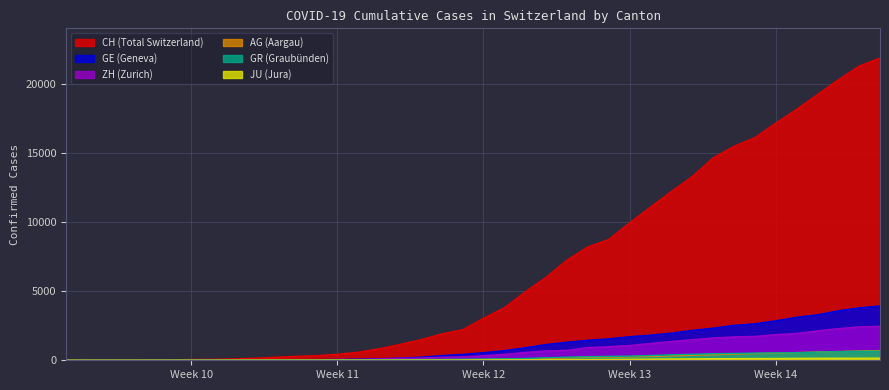

Rank the series by their maximum value, from lowest to highest.

JU, GR, AG, ZH, GE, CH